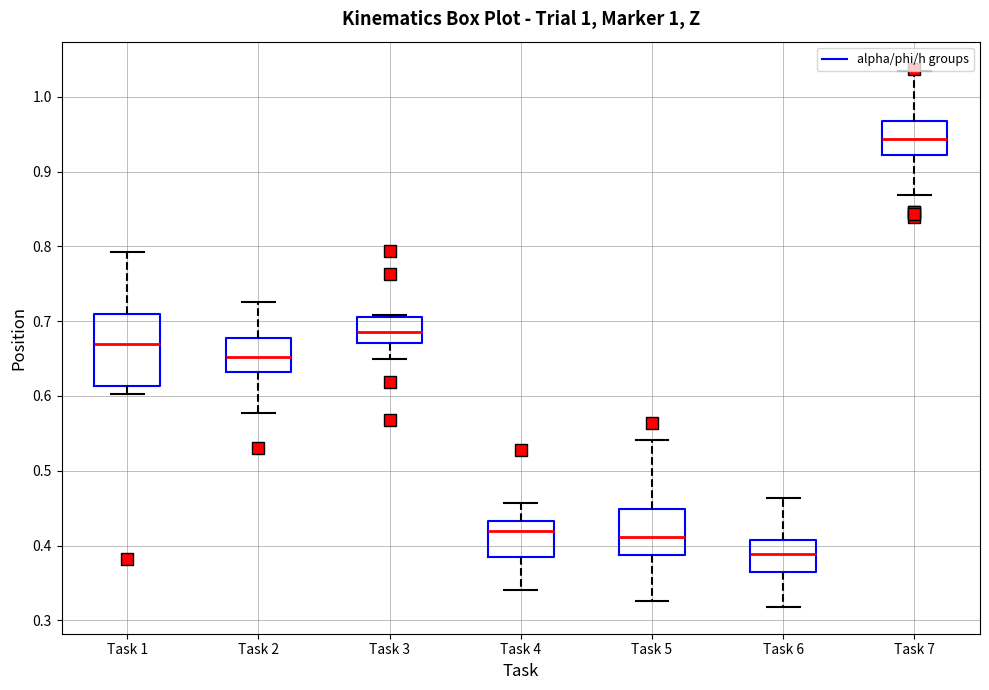

Where is the lower edge of the box for Task 7 on the y-axis? The values are not printed on the chart, so give them approximately, as read against the axis.

0.92